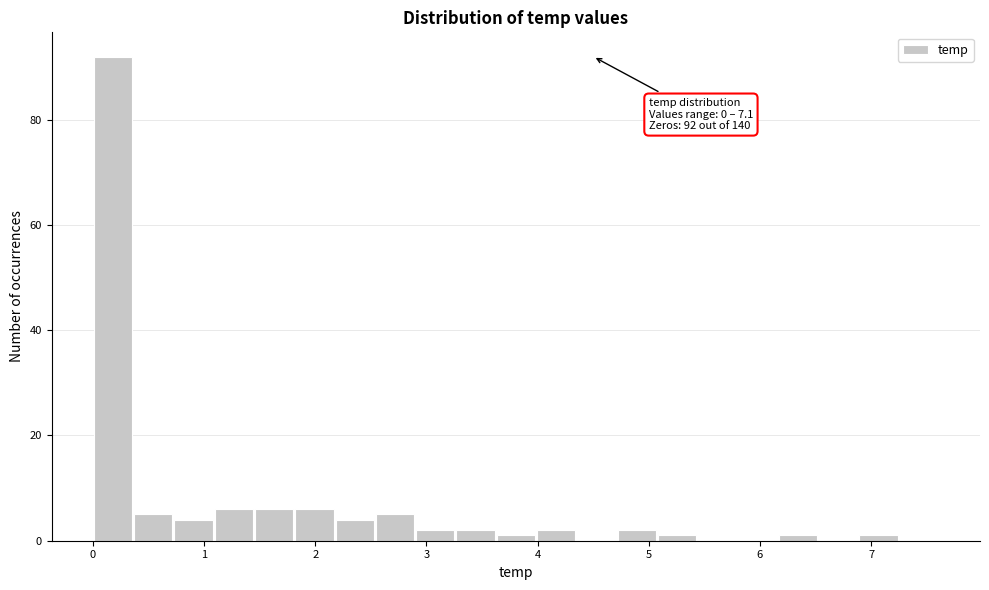

Read against the x-axis, roughly where is the centre of the tallest bar?

0.2